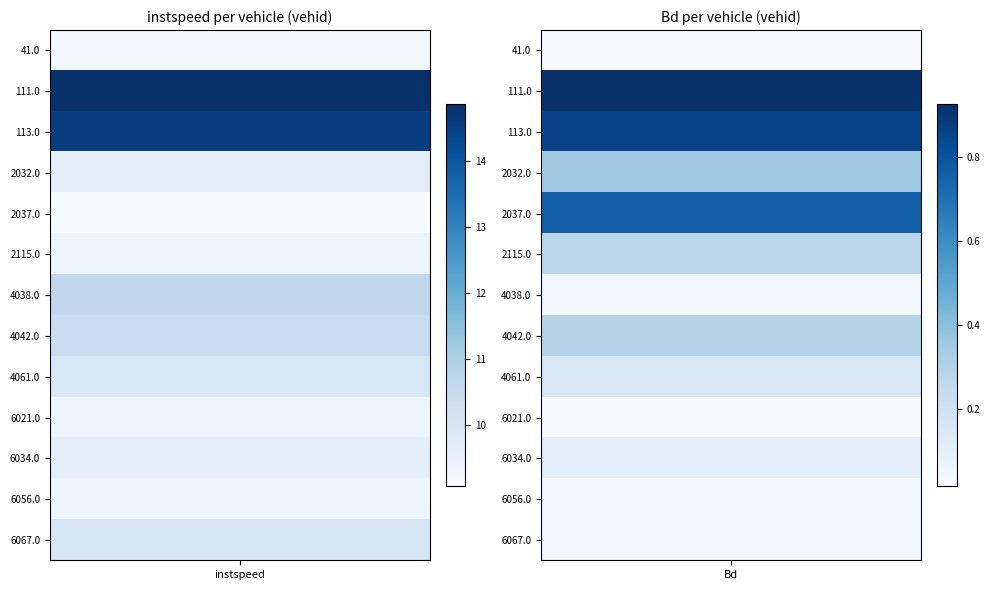

The value of 4038.0 at 1 is 0.0. True or false?

True